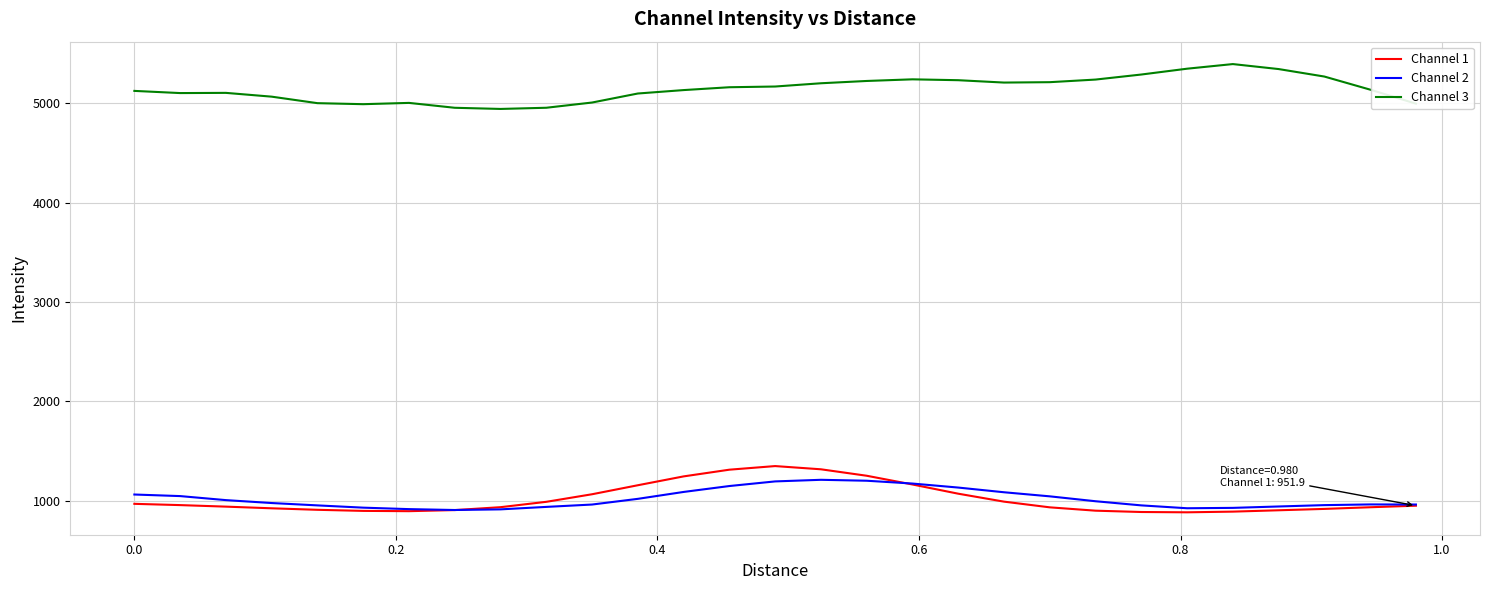

What is the minimum value for Channel 2?

908.5